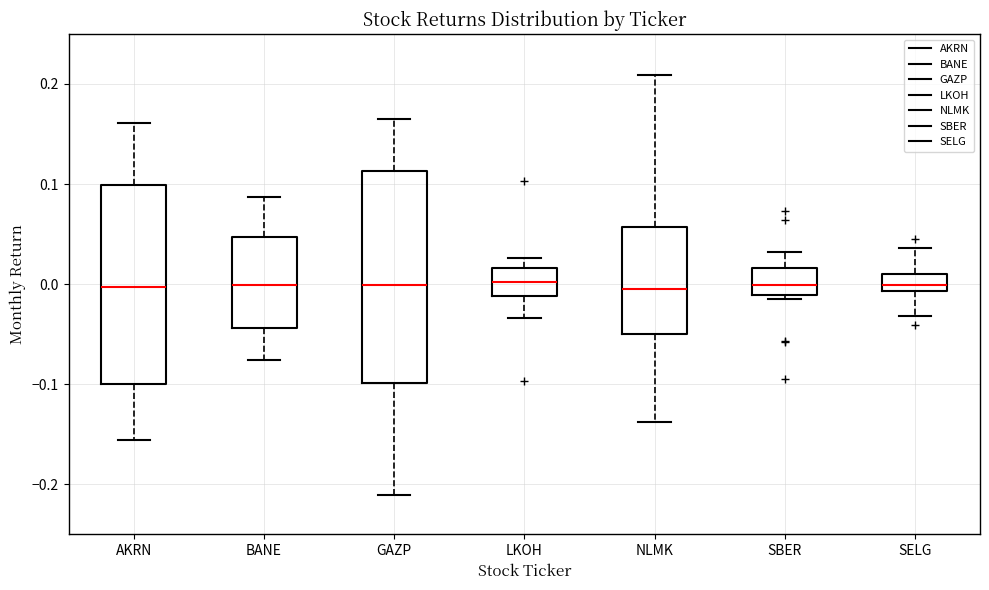

Where is the lower edge of the box for LKOH on the y-axis? The values are not printed on the chart, so give them approximately, as read against the axis.

-0.01